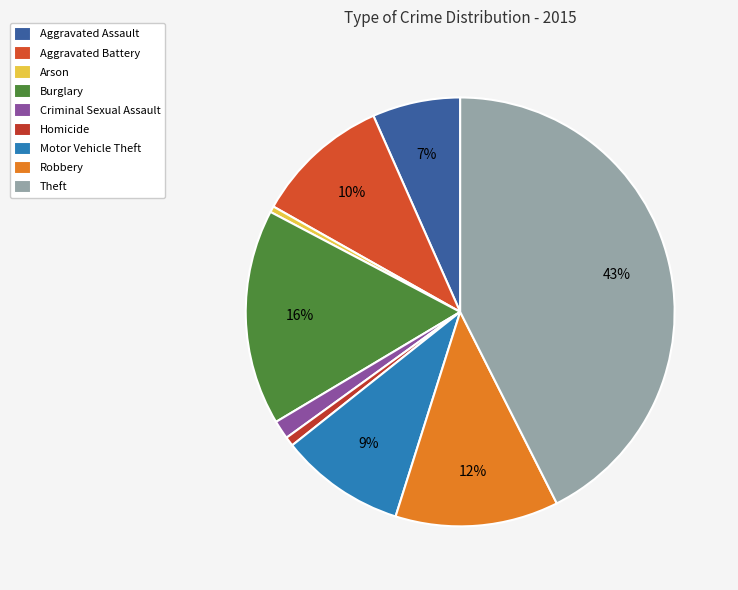

Count the number of slices in the pie.

9